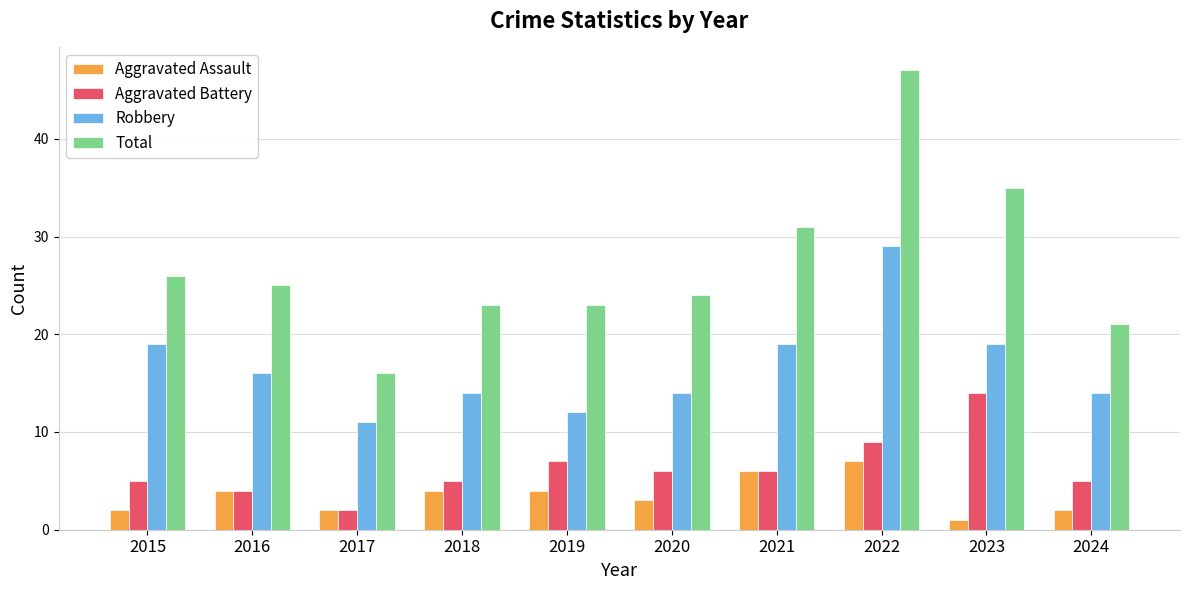

What is the approximate value of Total at 2022, to the nearest 10?

50